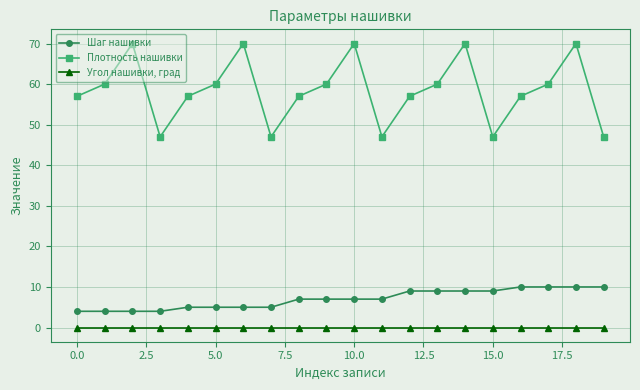

Which series has the widest spread of values?

Плотность нашивки